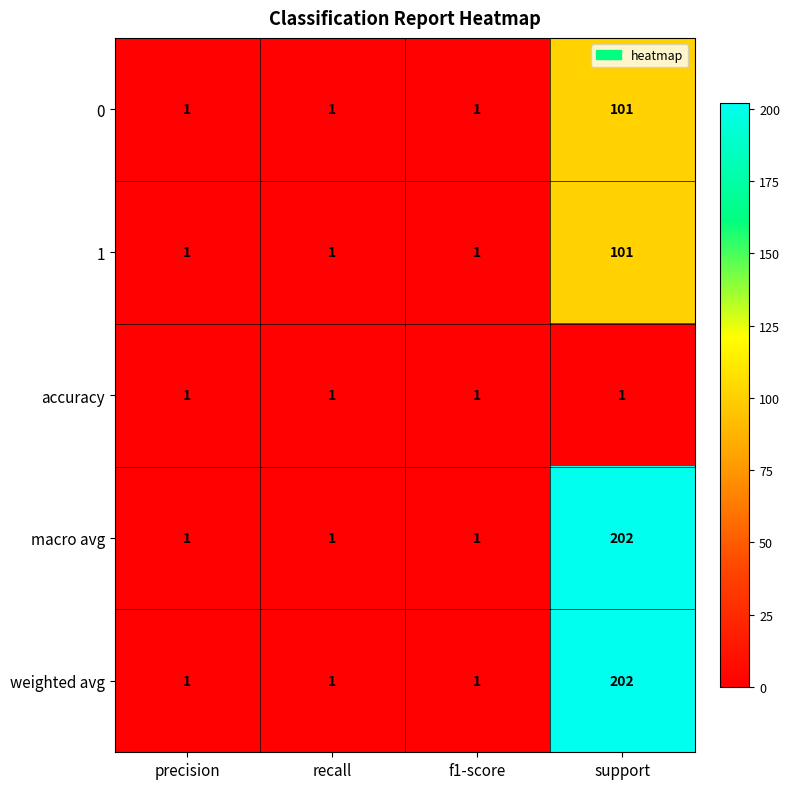

What is the total value across all series at recall?

5